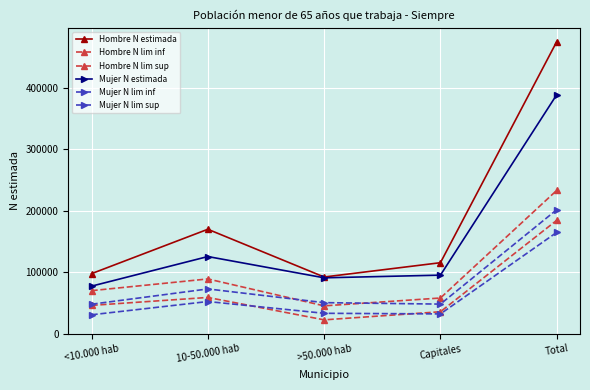

What is the label of the 3rd point from the right?

>50.000 hab